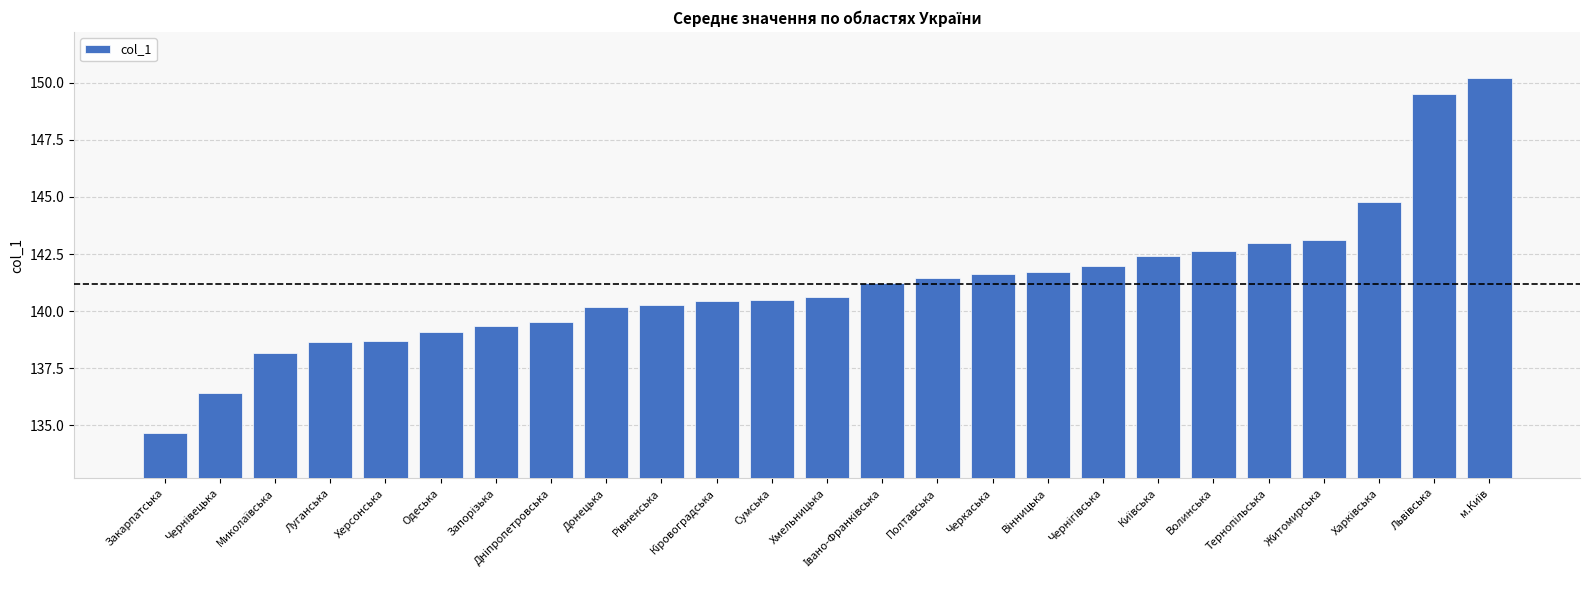

Reading left to right, list all the values displayed in this chart.

134.7	136.4	138.2	138.7	138.7	139.1	139.4	139.5	140.2	140.3	140.5	140.5	140.6	141.2	141.4	141.6	141.7	142.0	142.4	142.7	143.0	143.1	144.8	149.5	150.2